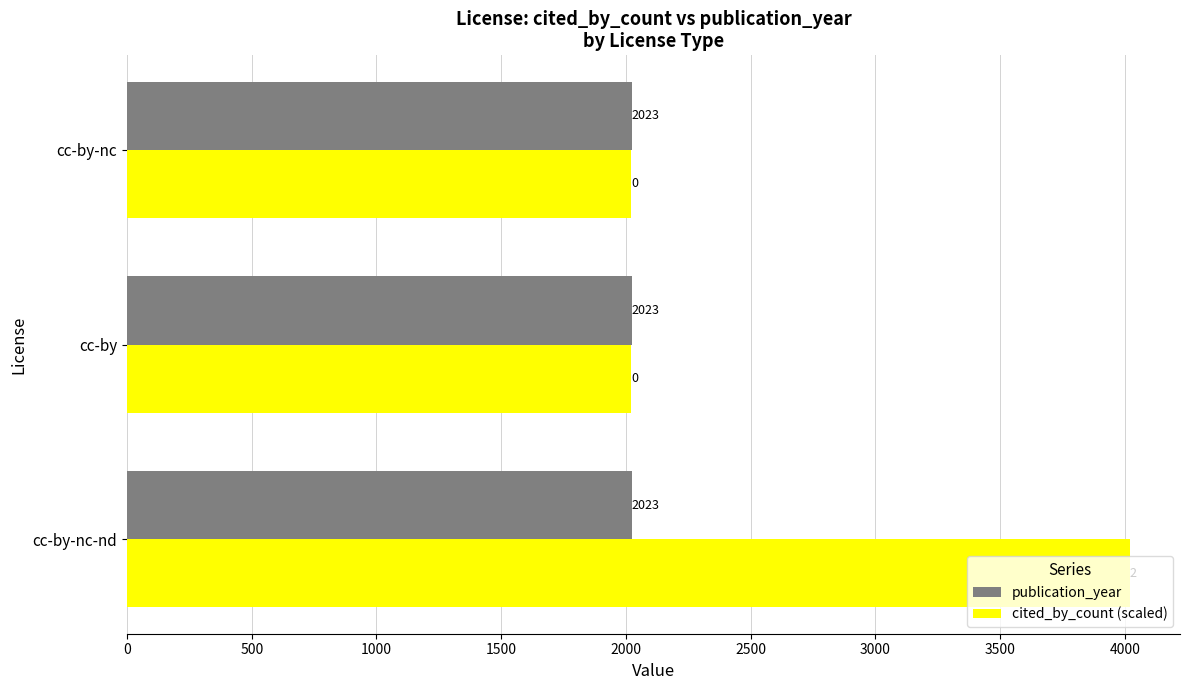

Which series has the widest spread of values?

cited_by_count (scaled)